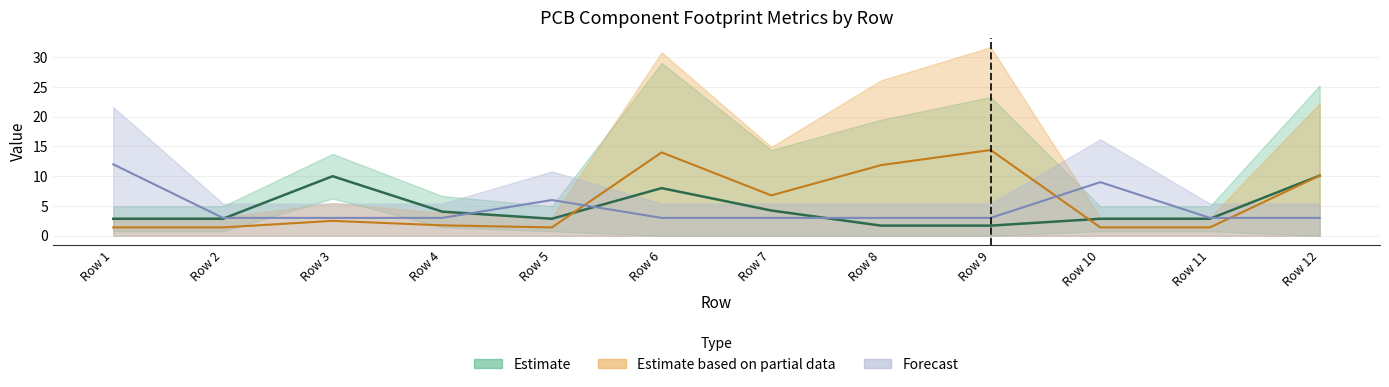

At how many categories does at least one series exceed 5?

9